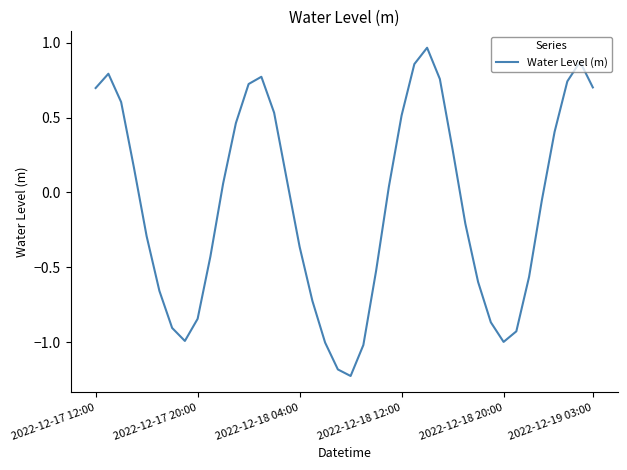

What is the difference between the maximum and minimum values?

2.2